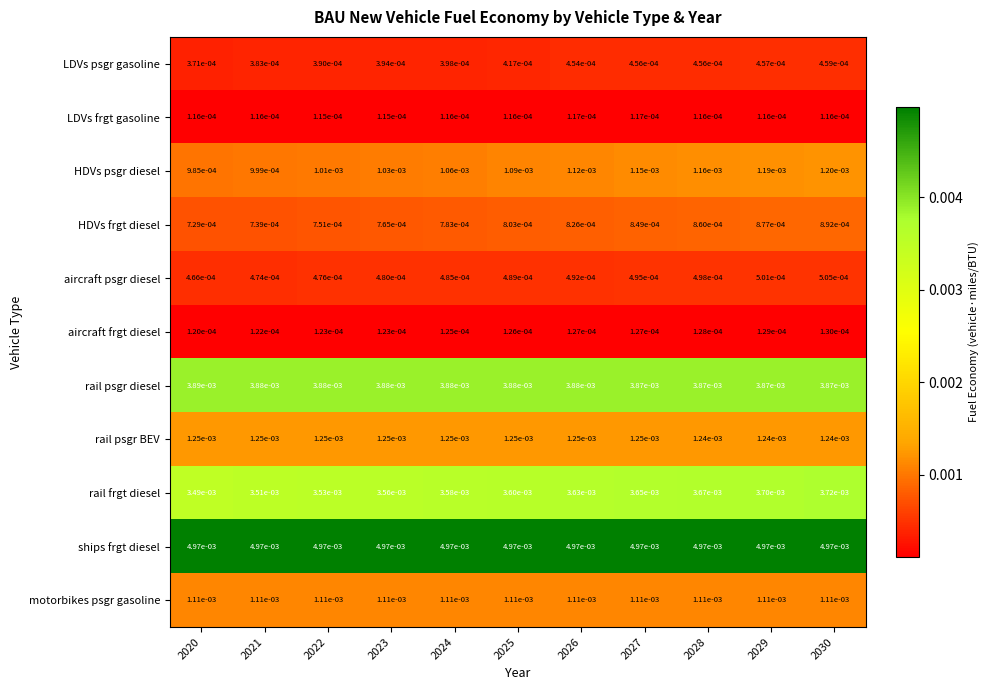

At how many categories does at least one series exceed 0?

11